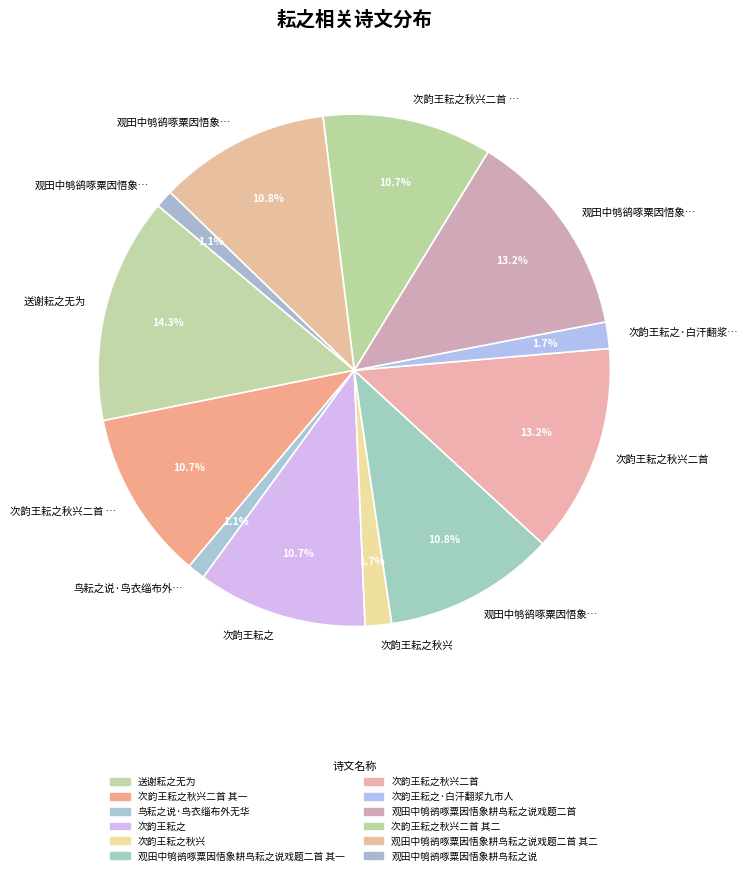

What is the smallest slice in the pie chart?

观田中鸲鹆啄粟因悟象耕鸟耘之说